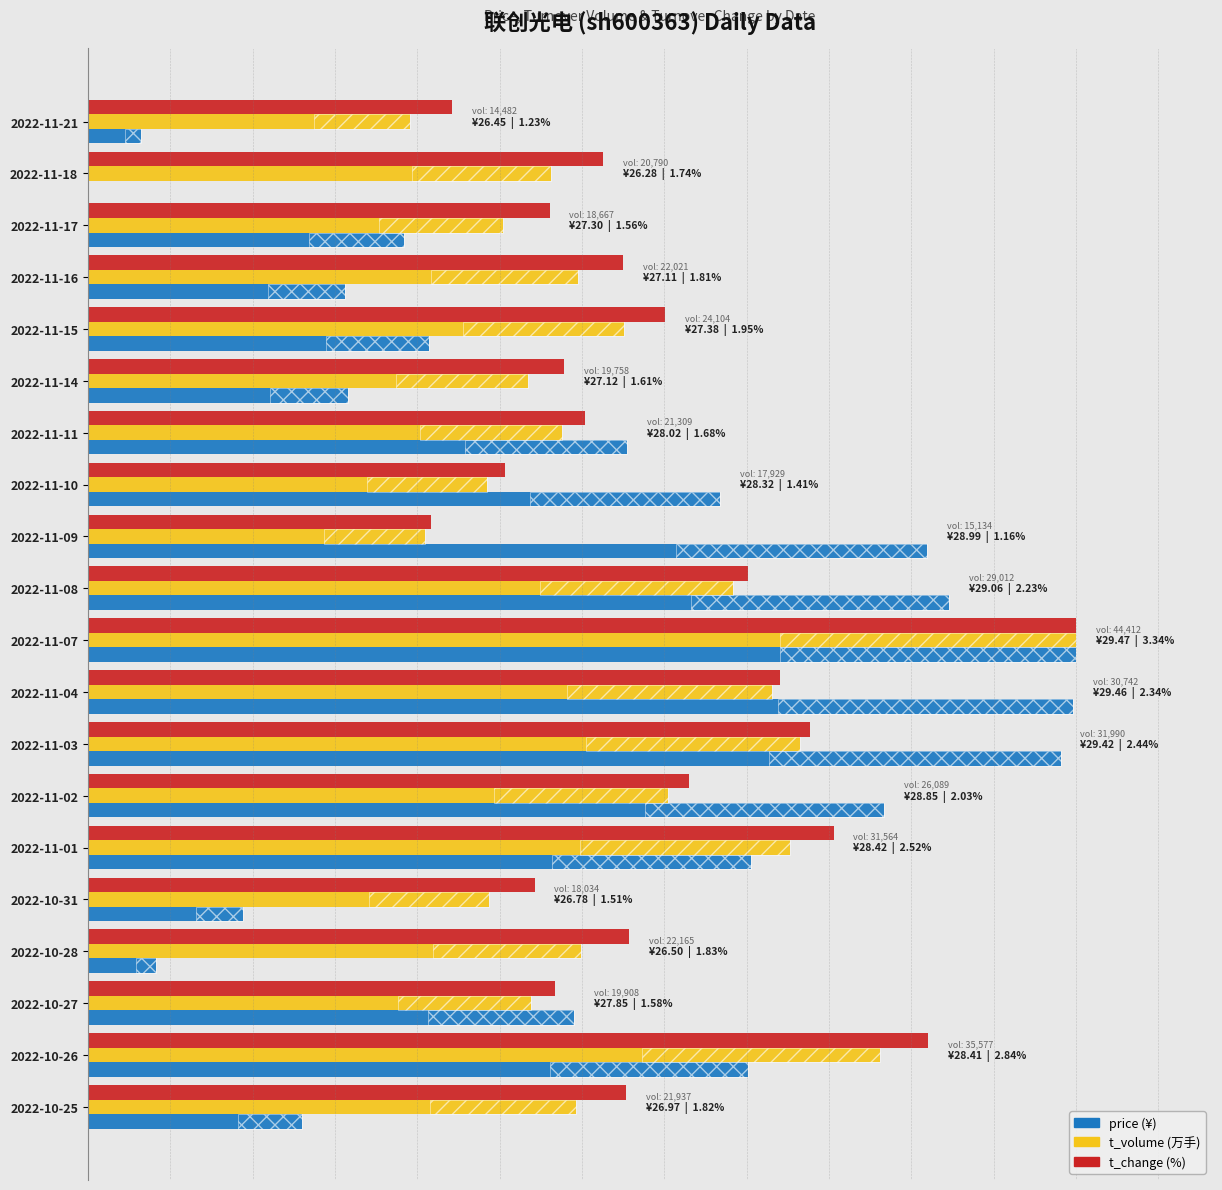

Reading right to left, extract all data points from this chart.

price: 13.0	40.1	29.5	4.1	9.4	40.3	48.3	59.1	59.8	60.0	52.3	51.0	38.4	32.7	15.8	20.7	15.6	19.2	0.0	3.2
t_volume: 29.6	48.1	26.9	29.9	24.4	42.6	35.2	43.2	41.5	60.0	39.2	20.4	24.2	28.8	26.7	32.6	29.8	25.2	28.1	19.6
t_change: 32.7	51.0	28.4	32.9	27.1	45.3	36.5	43.8	42.0	60.0	40.1	20.8	25.3	30.2	28.9	35.0	32.5	28.0	31.3	22.1